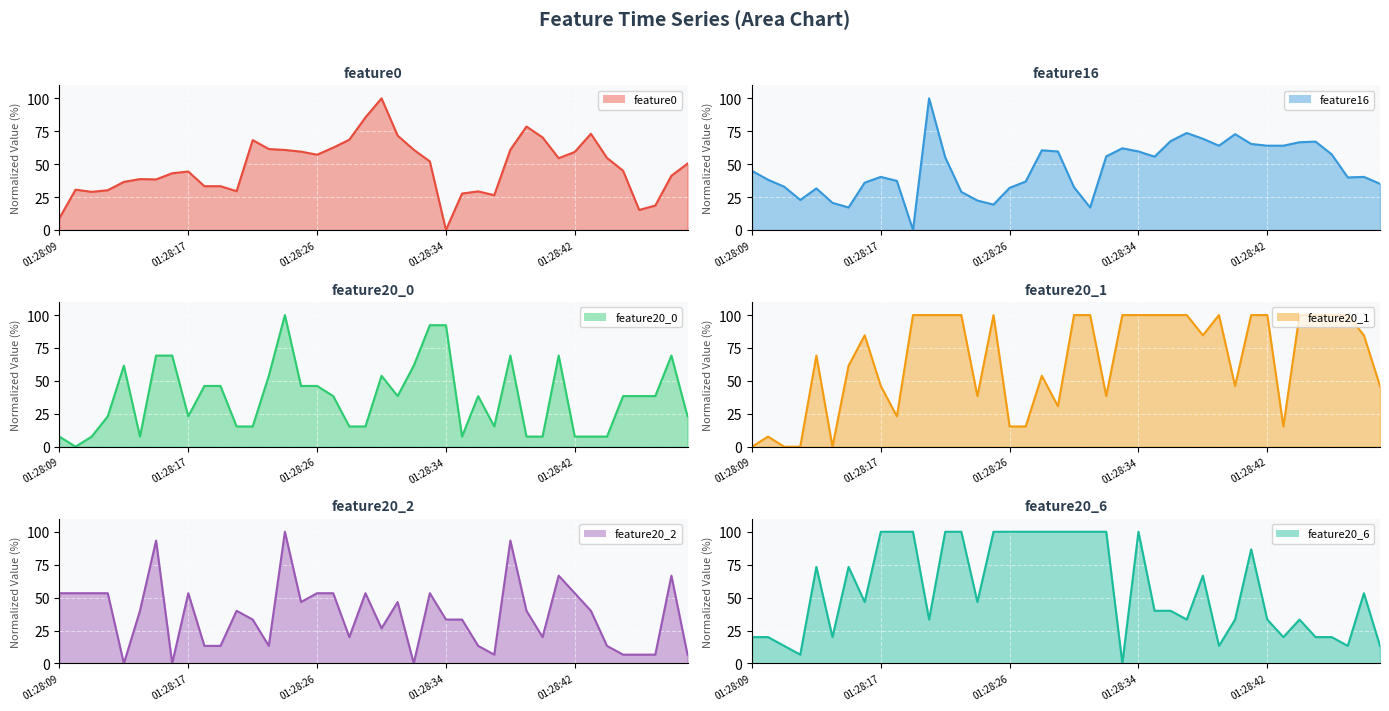

How many times do feature20_0 (line) and feature20_1 (line) cross each other?

13